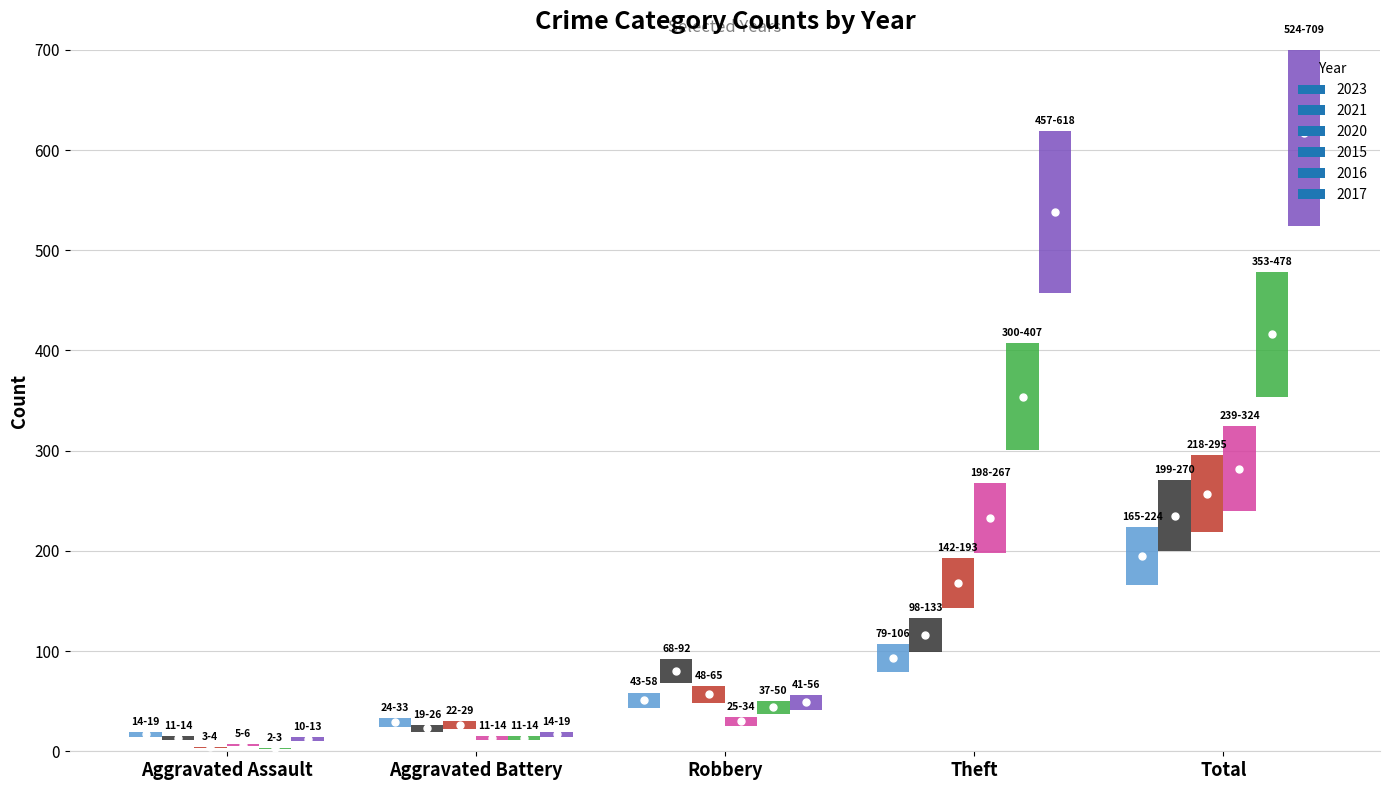

Where does the 2015 series first go above 30?

Theft